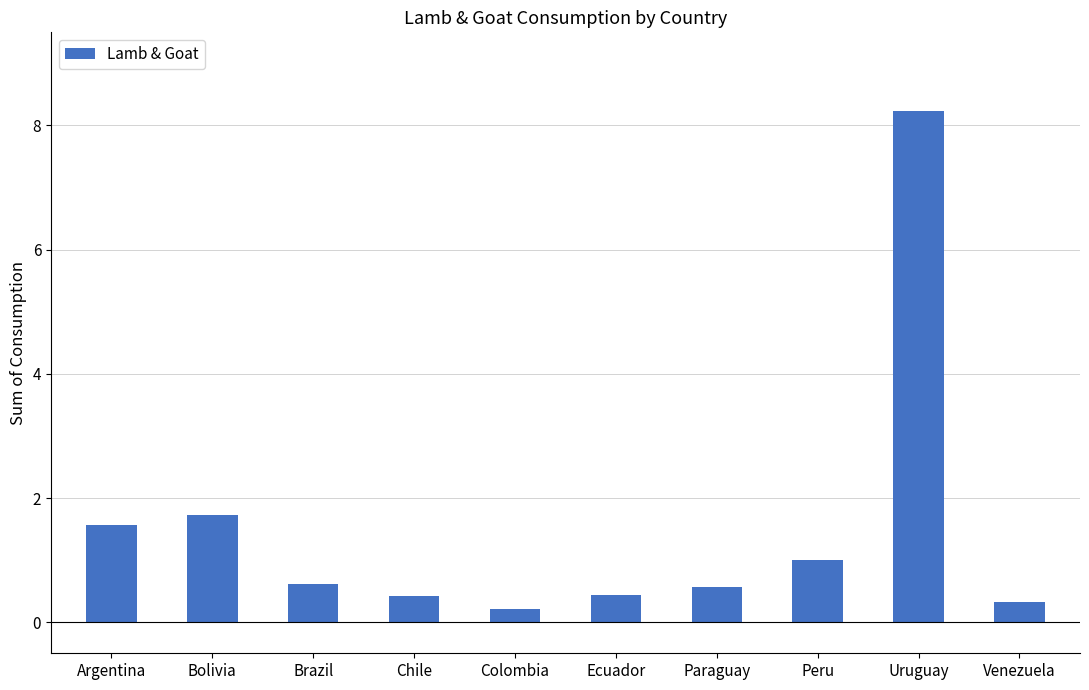

Reading left to right, list all the values displayed in this chart.

Argentina=1.6	Bolivia=1.7	Brazil=0.6	Chile=0.4	Colombia=0.2	Ecuador=0.4	Paraguay=0.6	Peru=1.0	Uruguay=8.2	Venezuela=0.3